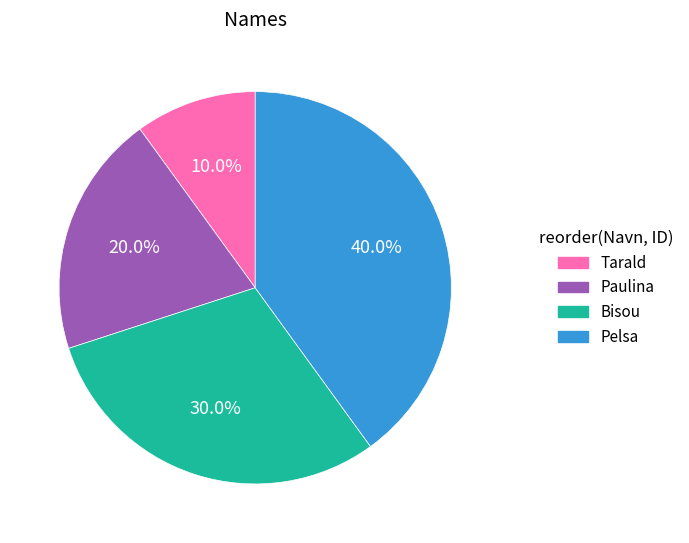

What is the ratio of the value at Paulina to the value at Pelsa?

0.5